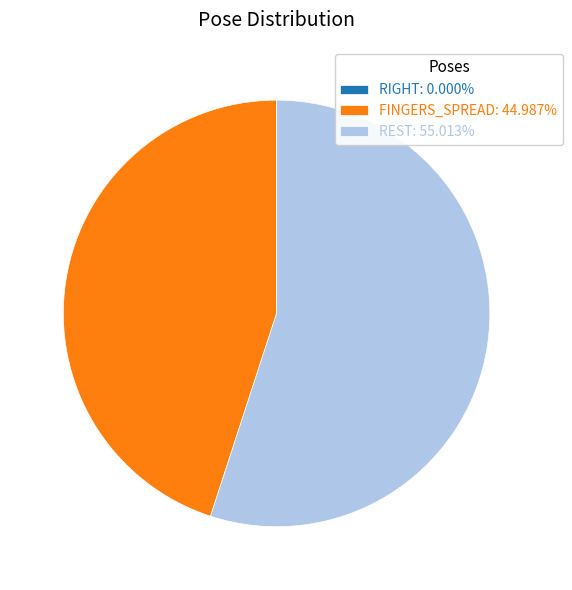

Is there any slice that represents more than half of the pie?

Yes